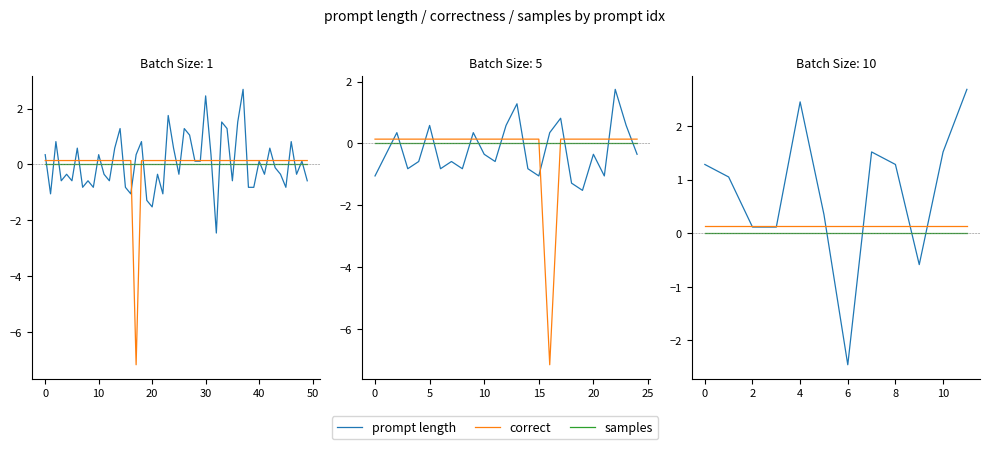

What is the label of the 10th point from the left?

9